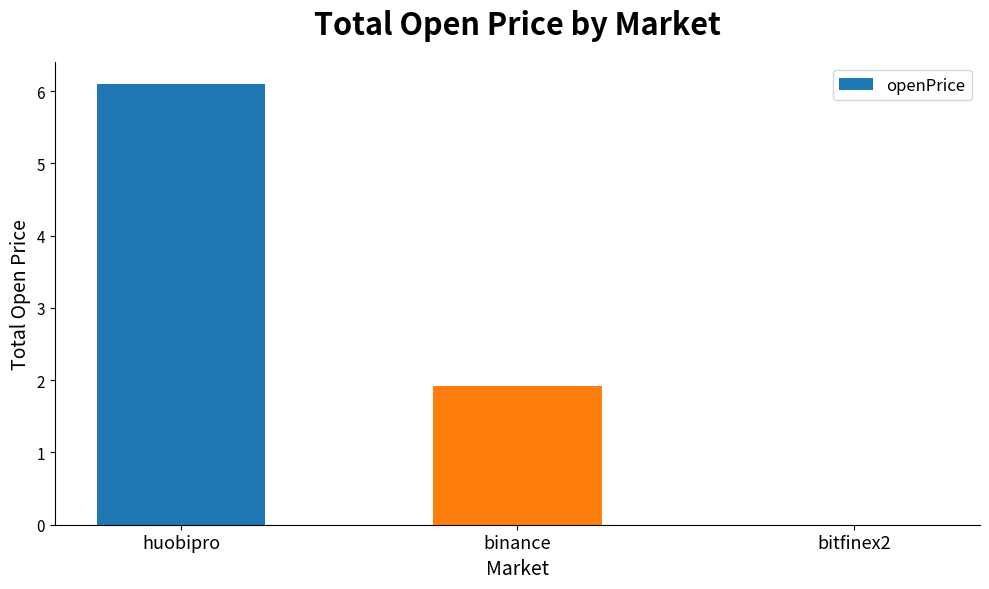

The value at binance is 3.0. True or false?

False